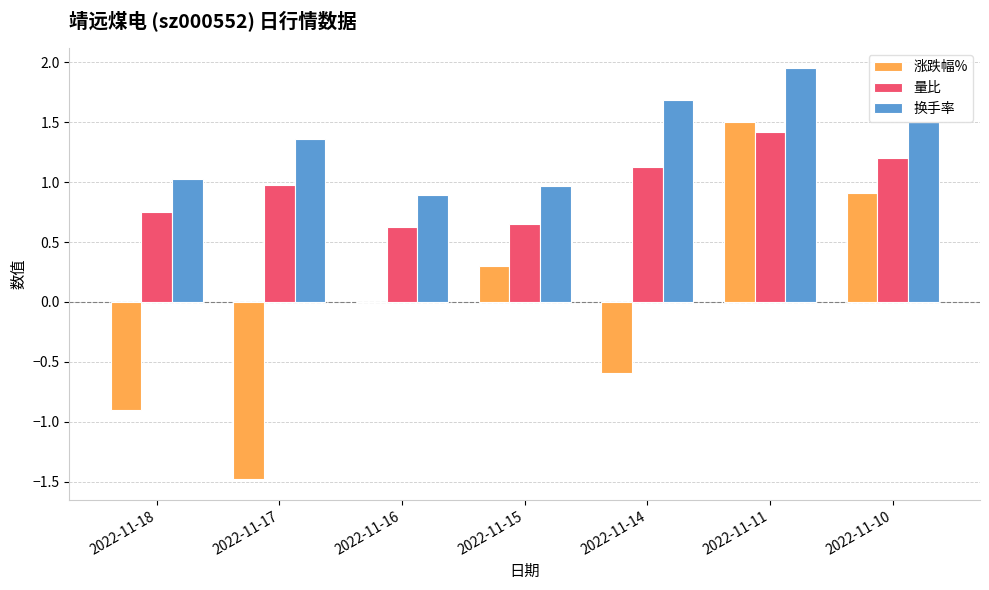

What is the sum of all 涨跌幅% values?

-0.3